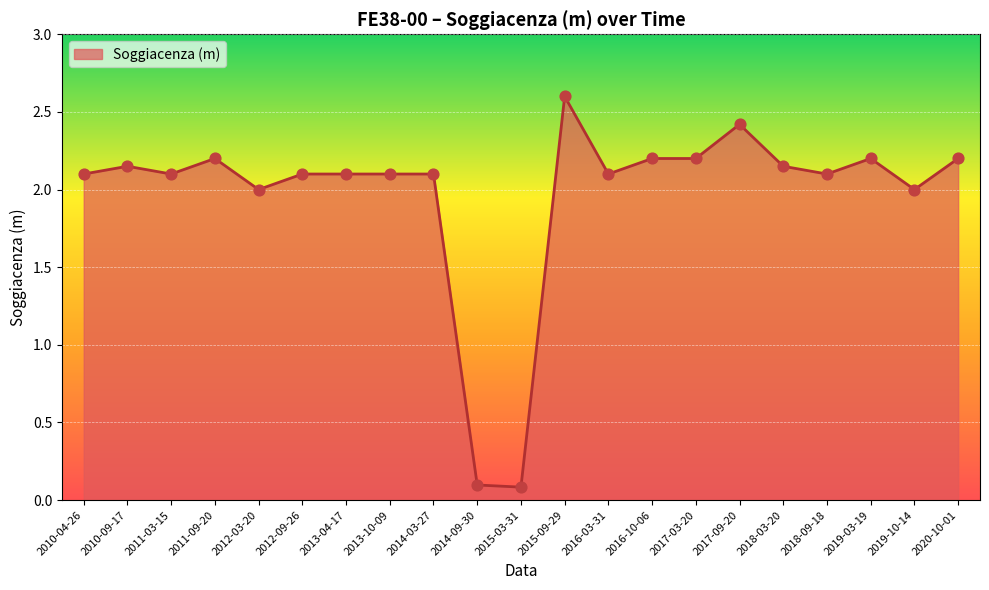

What is the ratio of the value at 2010-09-17 to the value at 2019-03-19?

1.0